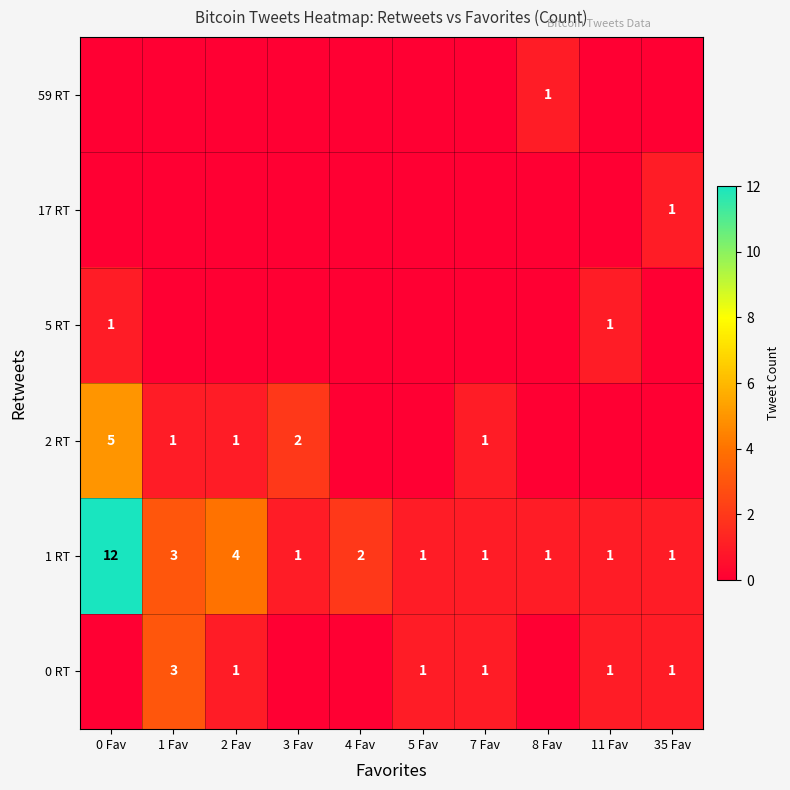

What is the difference between the highest and lowest values at 1 Fav?

3